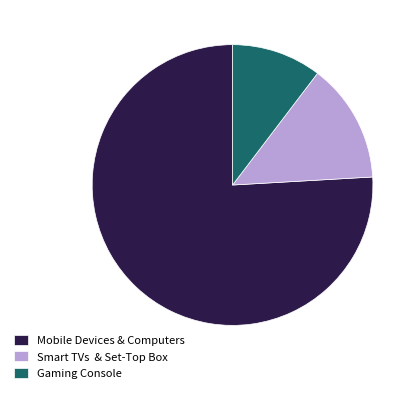

Which has a higher value, Mobile Devices & Computers or Gaming Console?

Mobile Devices & Computers